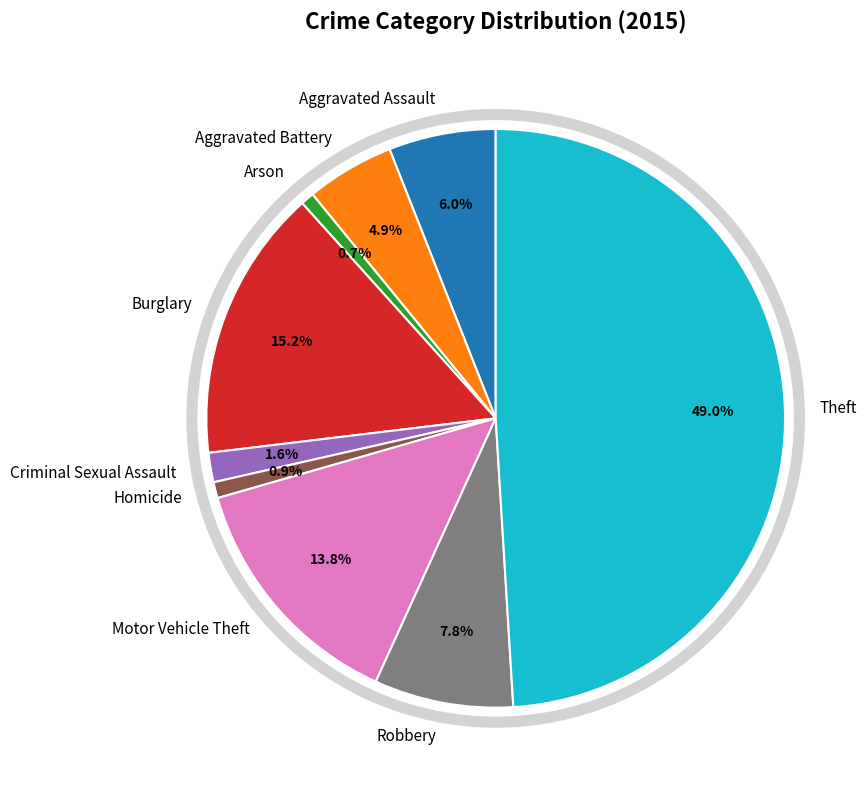

Which has a higher value, Robbery or Theft?

Theft